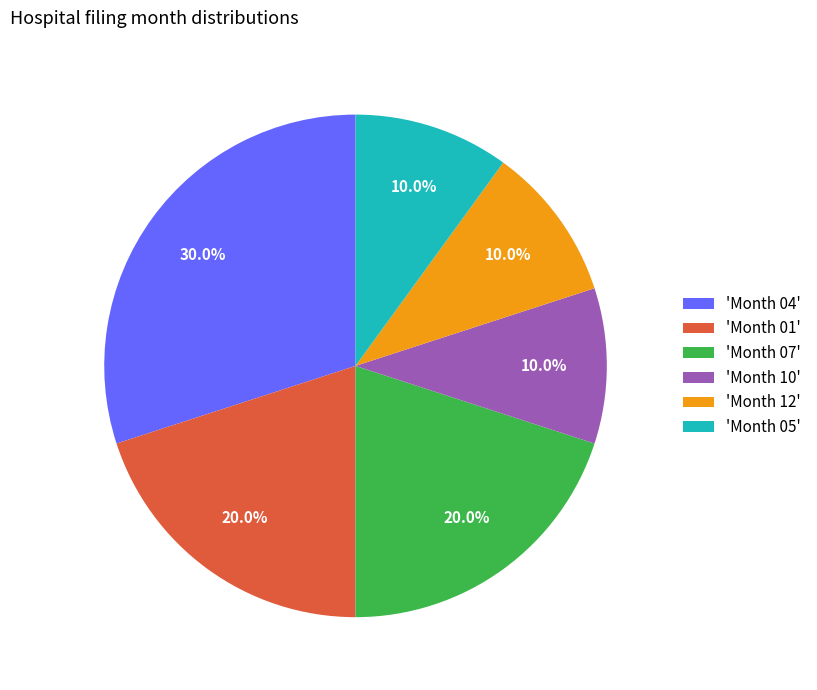

Which has a higher value, 'Month 04' or 'Month 05'?

'Month 04'